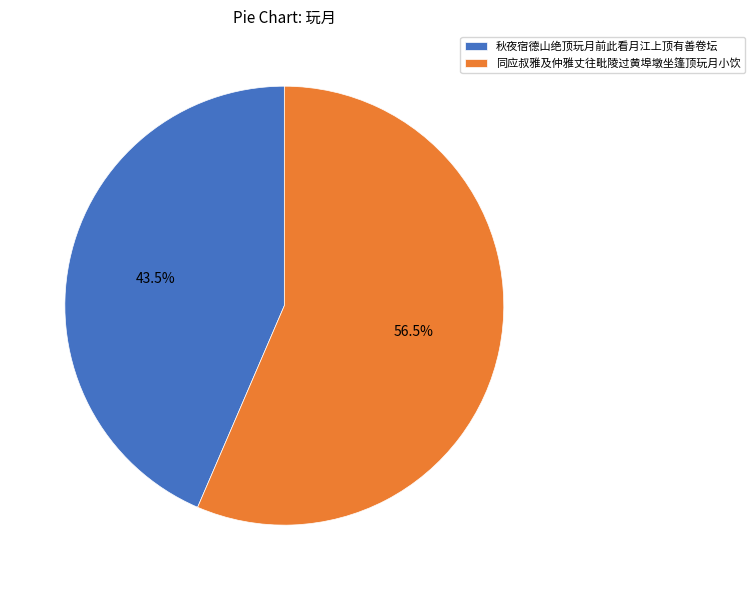

What is the smallest slice in the pie chart?

秋夜宿德山绝顶玩月前此看月江上顶有善卷坛